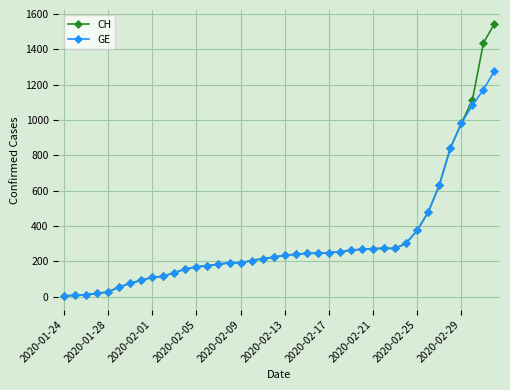

List the series in order of their peak value, highest first.

CH, GE